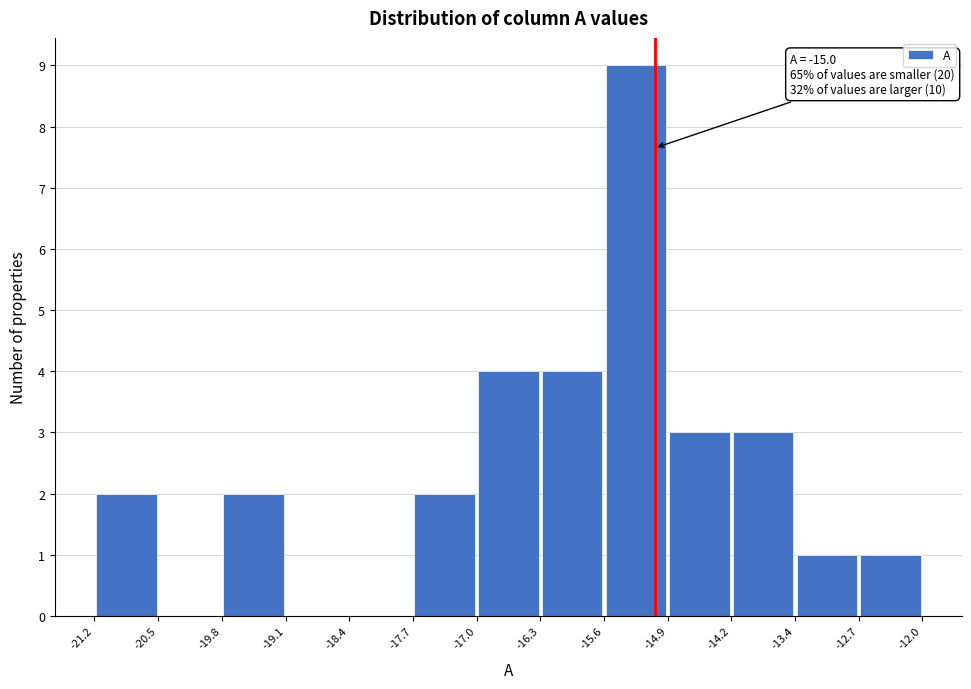

Over which range of the x-axis is the bar tallest?

-15.6 to -14.9